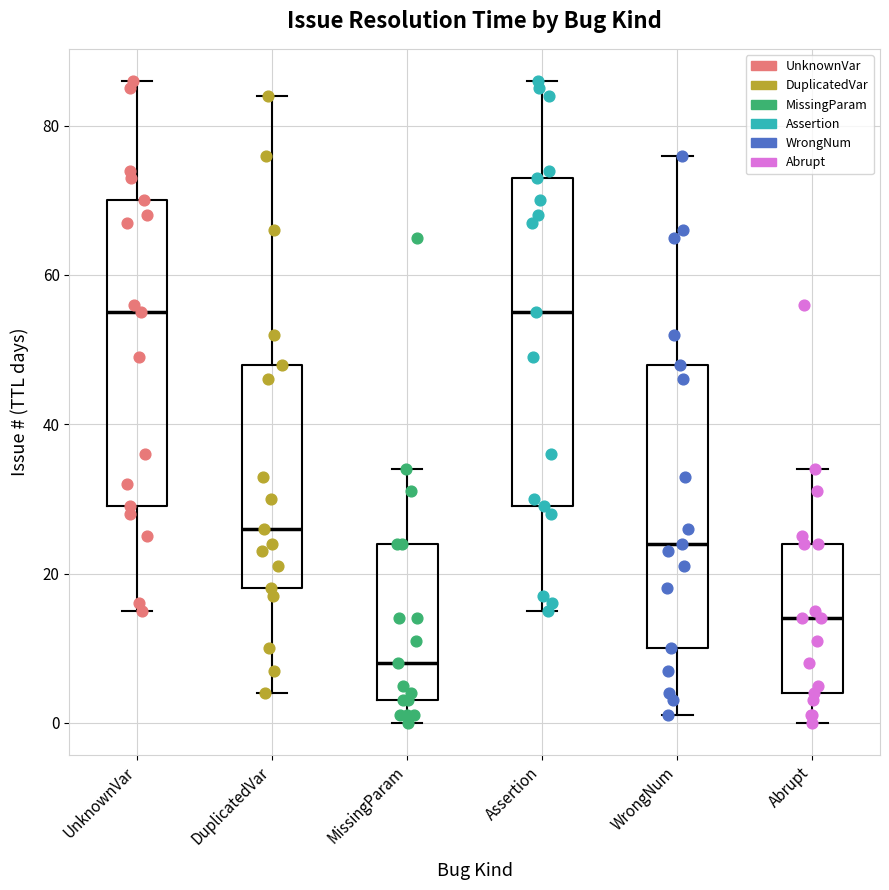

Where is the lower edge of the box for WrongNum on the y-axis? The values are not printed on the chart, so give them approximately, as read against the axis.

10